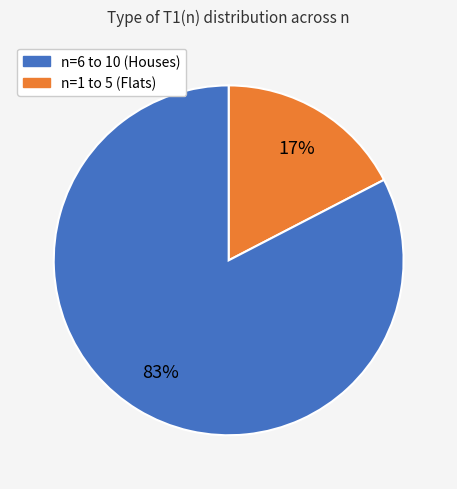

How many slices are in this pie chart?

2